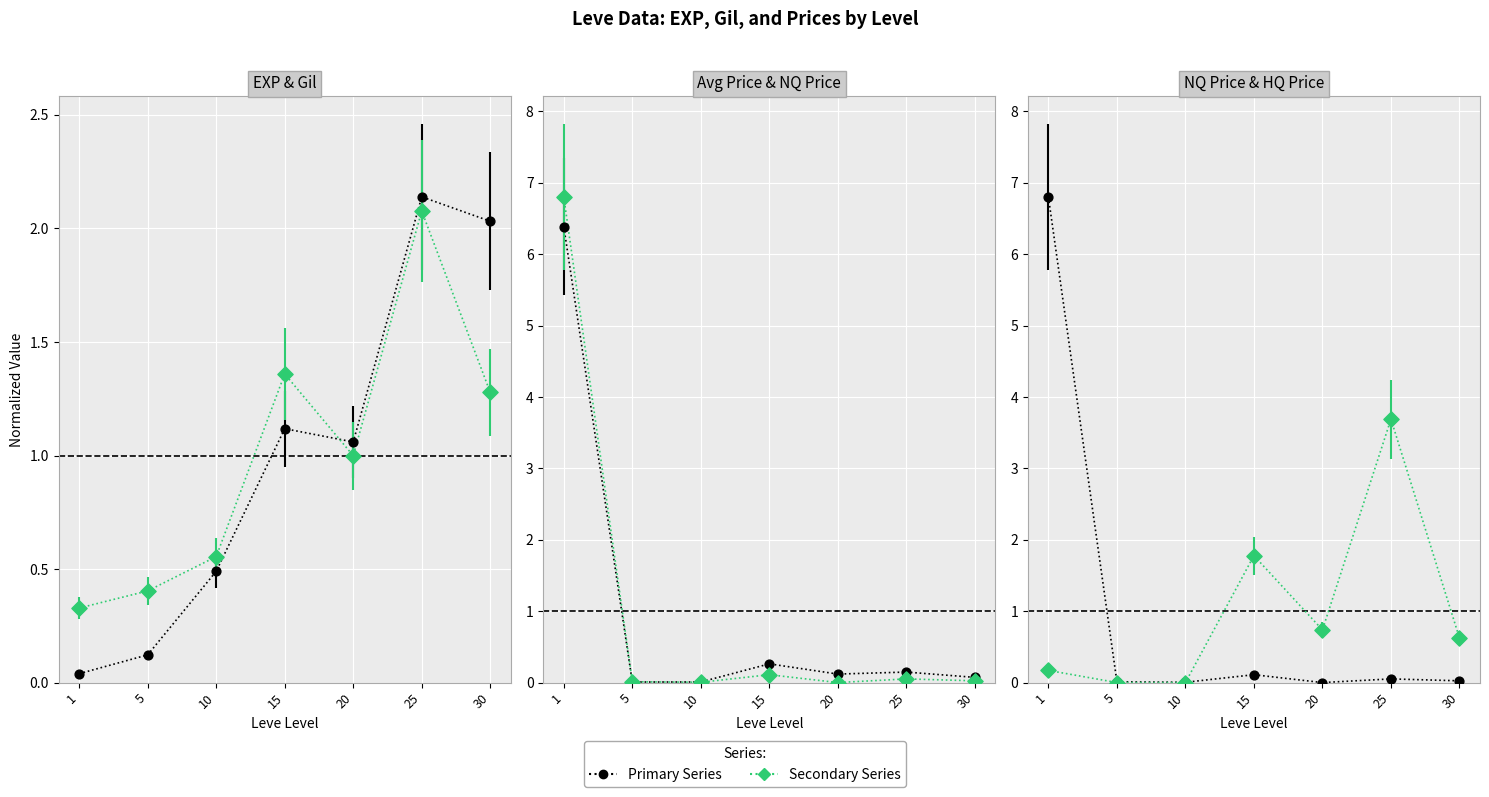

Is the value of LevePriceNQ at 5 greater than the value of currentAveragePrice at 20?

No